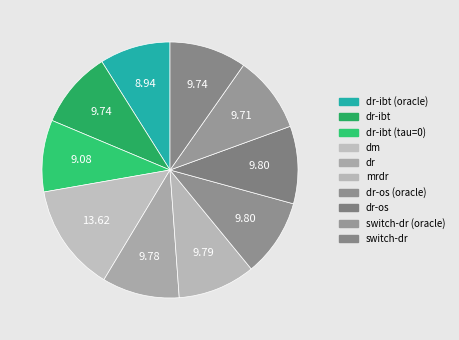

How many slices are in this pie chart?

10